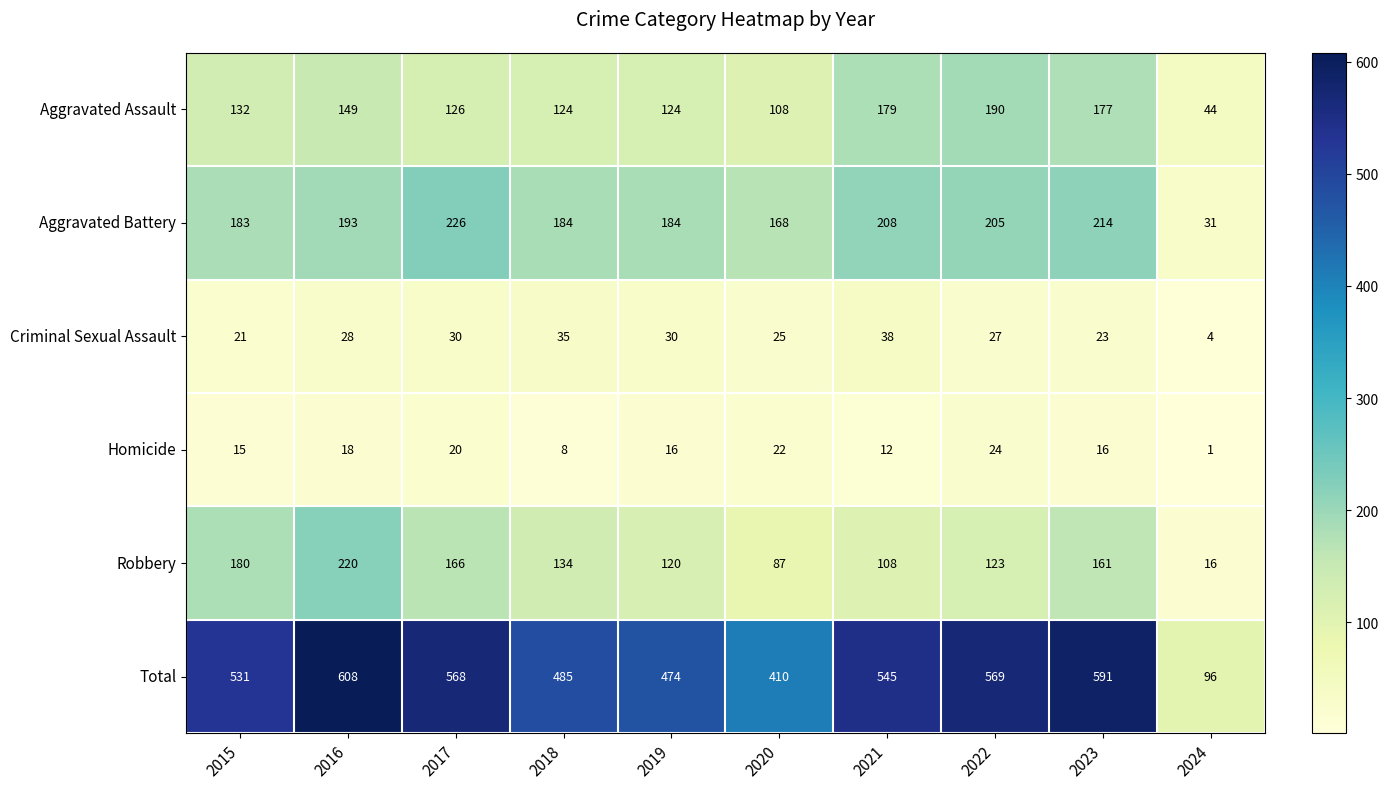

What is the sum of the Criminal Sexual Assault values at 2015 and 2017?

51